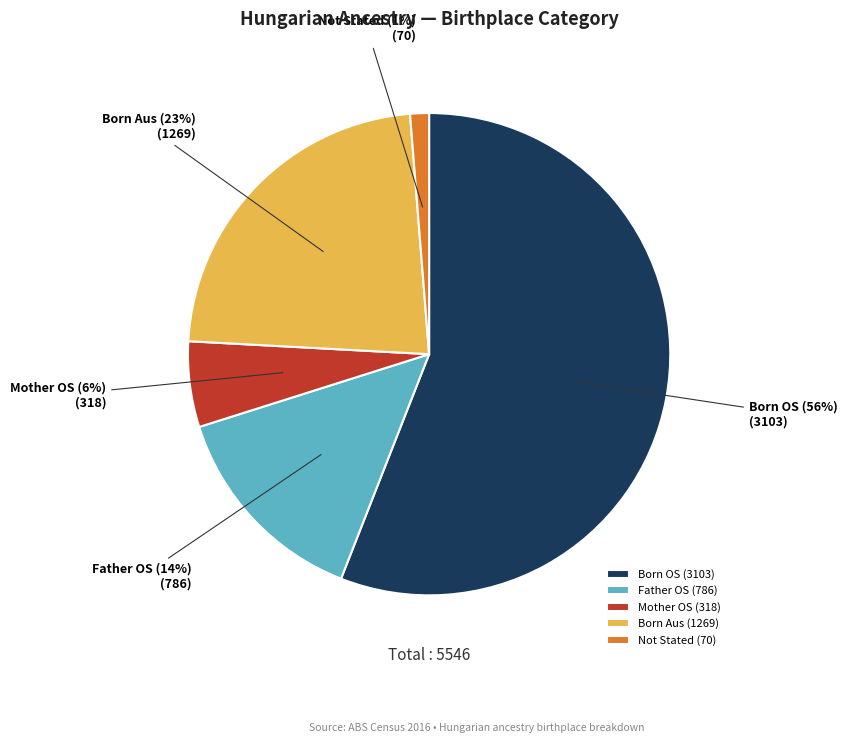

How many slices are in this pie chart?

5